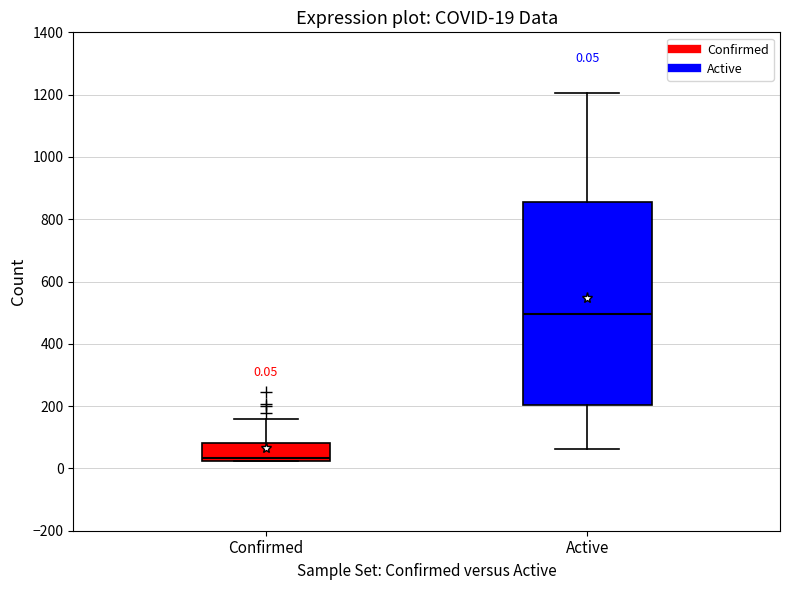

Which box is the tallest, from its lower edge to its upper edge?

Active